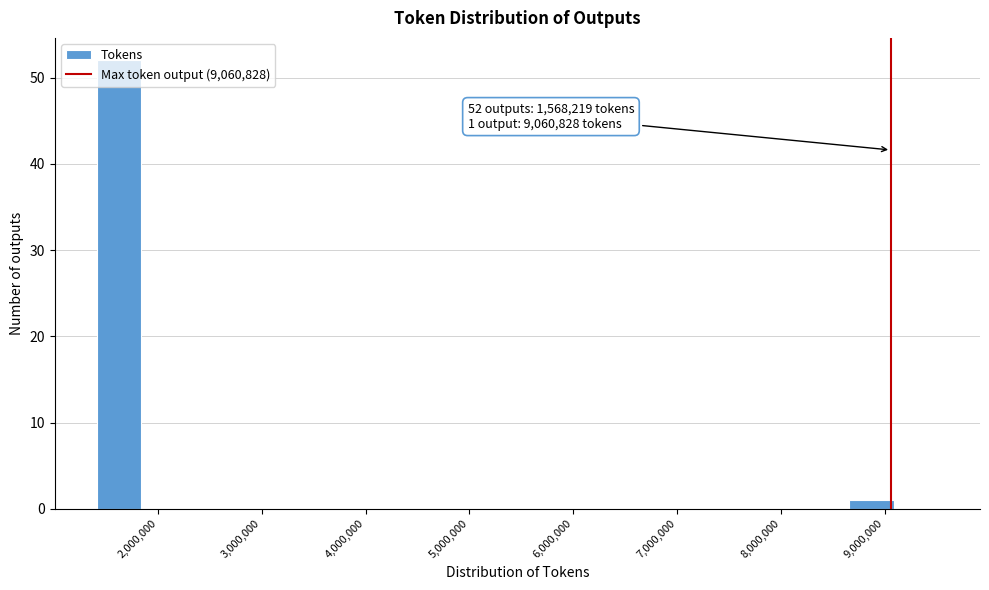

Over which range of the x-axis is the bar tallest?

1400000 to 1800000